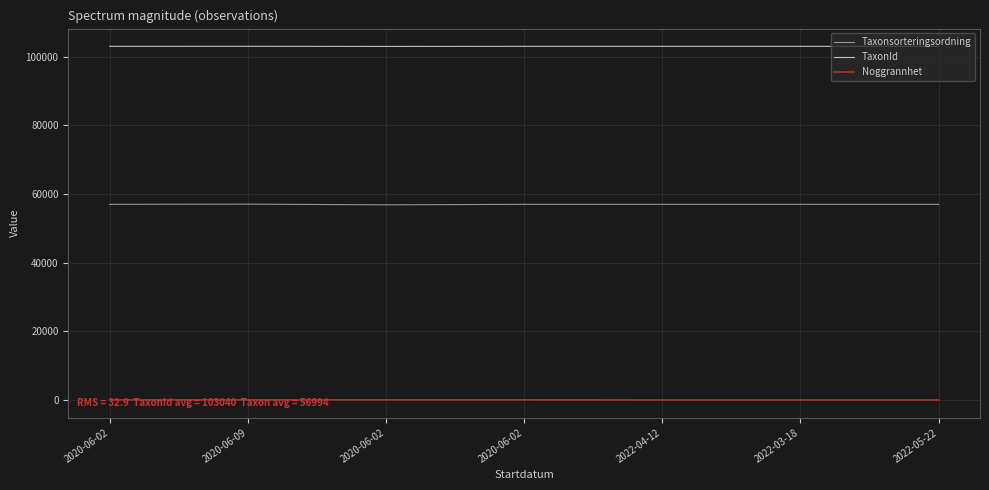

Is this an area chart (filled region under the line)?

No